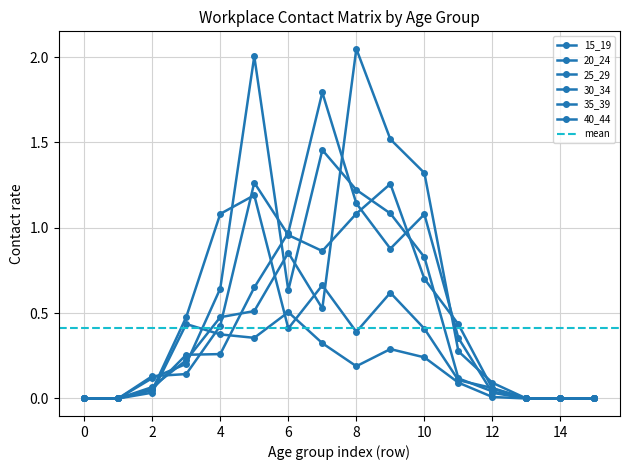

Is it true that 40_44 equals 0.0 at 13?

True